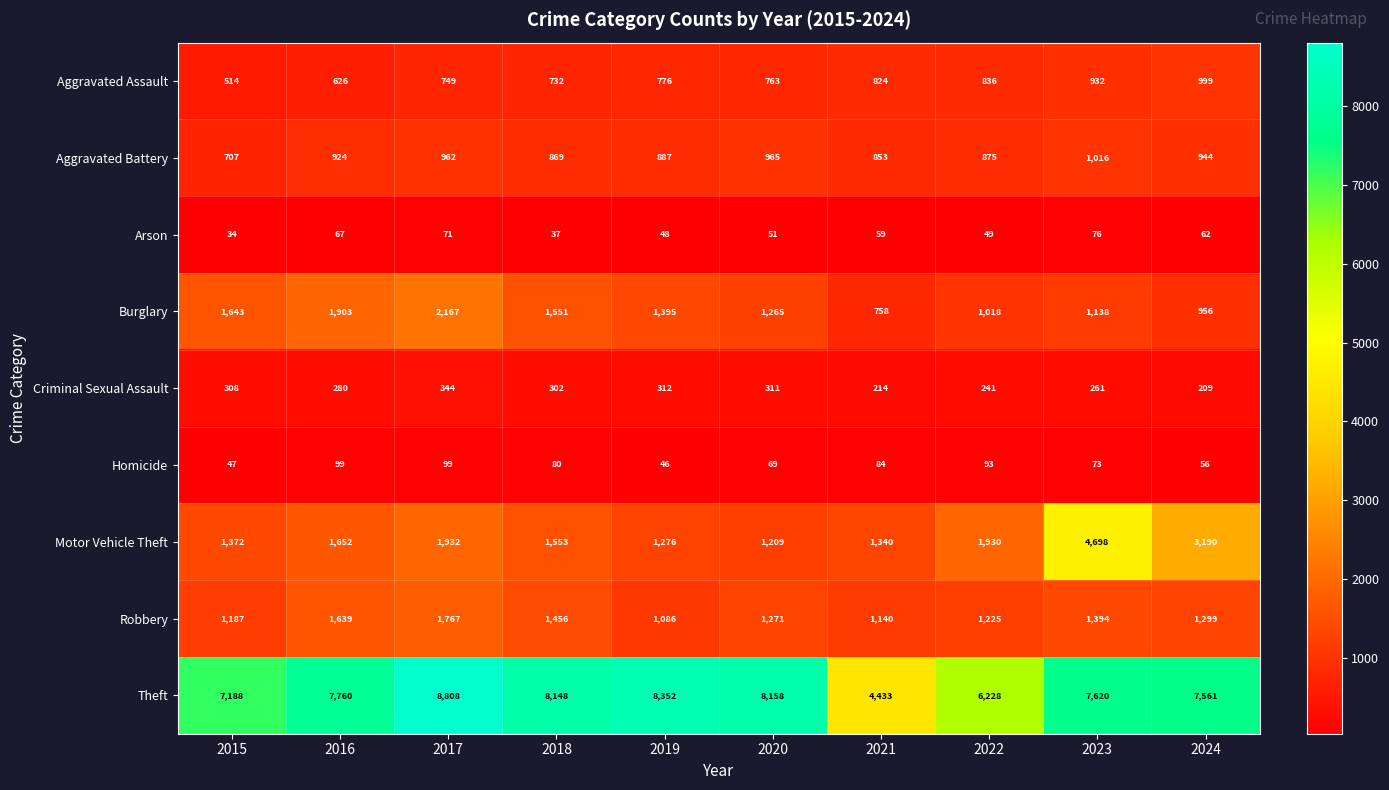

Rank the series by their maximum value, from lowest to highest.

Arson, Homicide, Criminal Sexual Assault, Aggravated Assault, Aggravated Battery, Robbery, Burglary, Motor Vehicle Theft, Theft